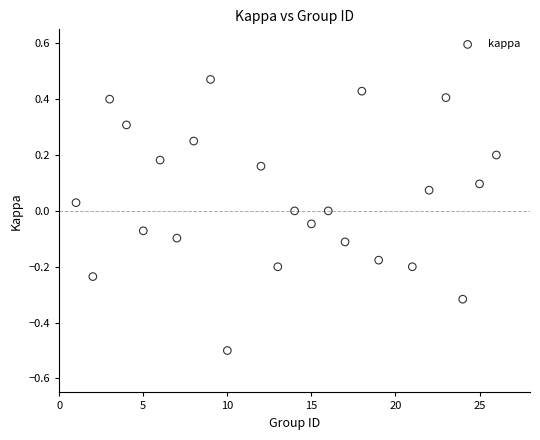

What is the range of X values (max minus min)?

25.0